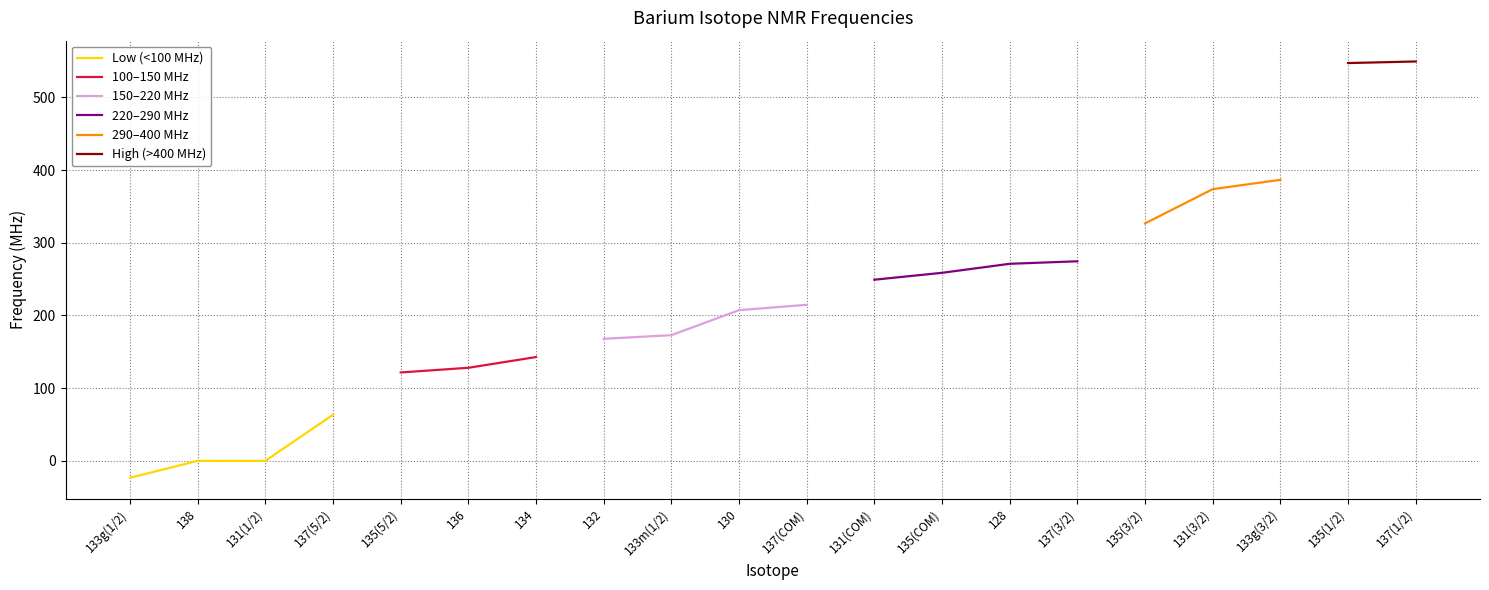

True or false: Low (<100 MHz) has more than 1 points higher than both neighbors.

False